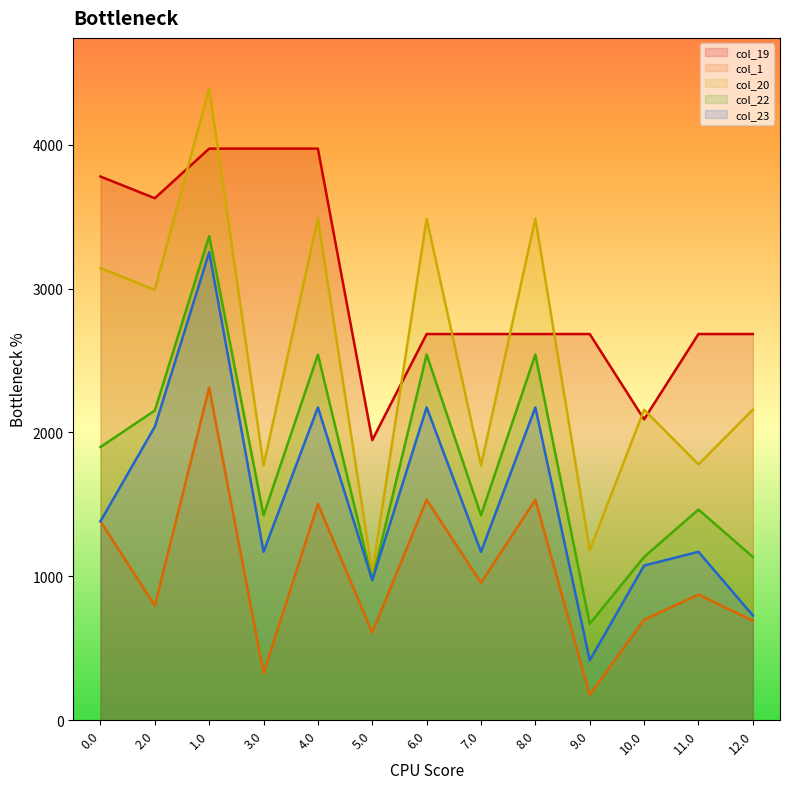

What is the spread (max minus min) of values at 8.0?

1953.0